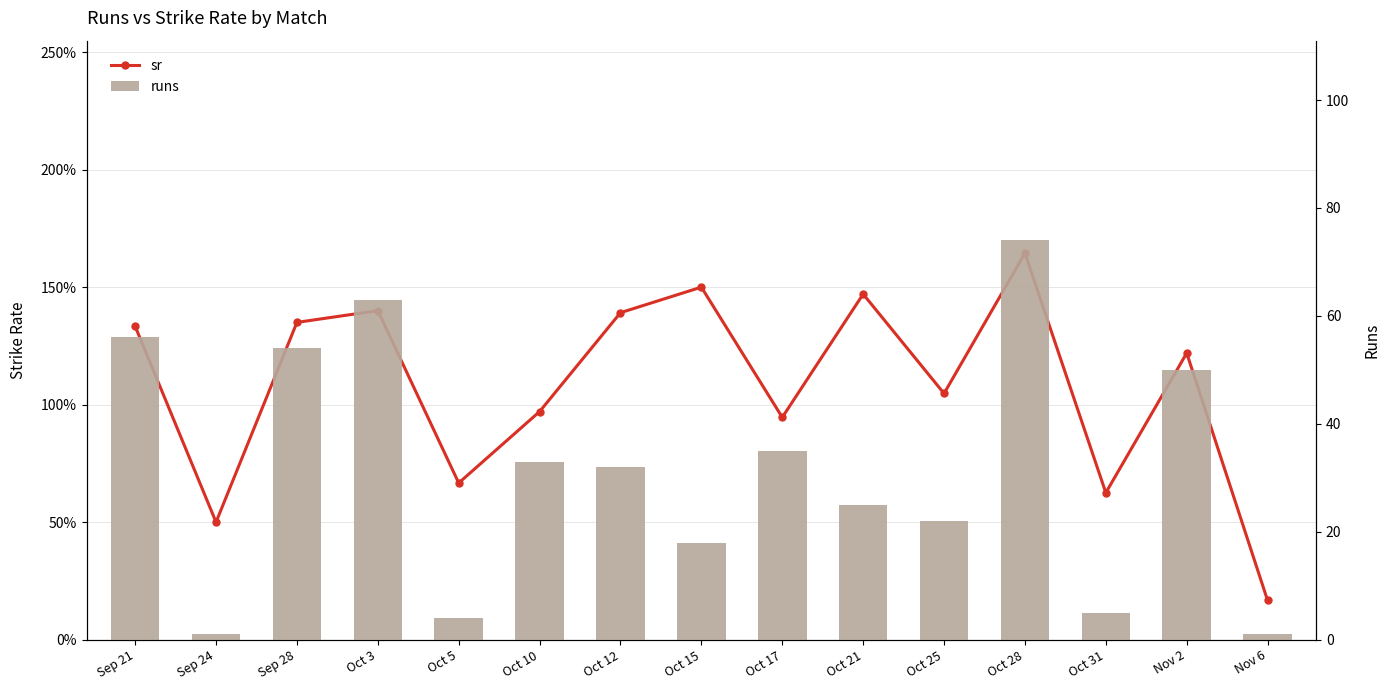

How many groups of bars are there?

15